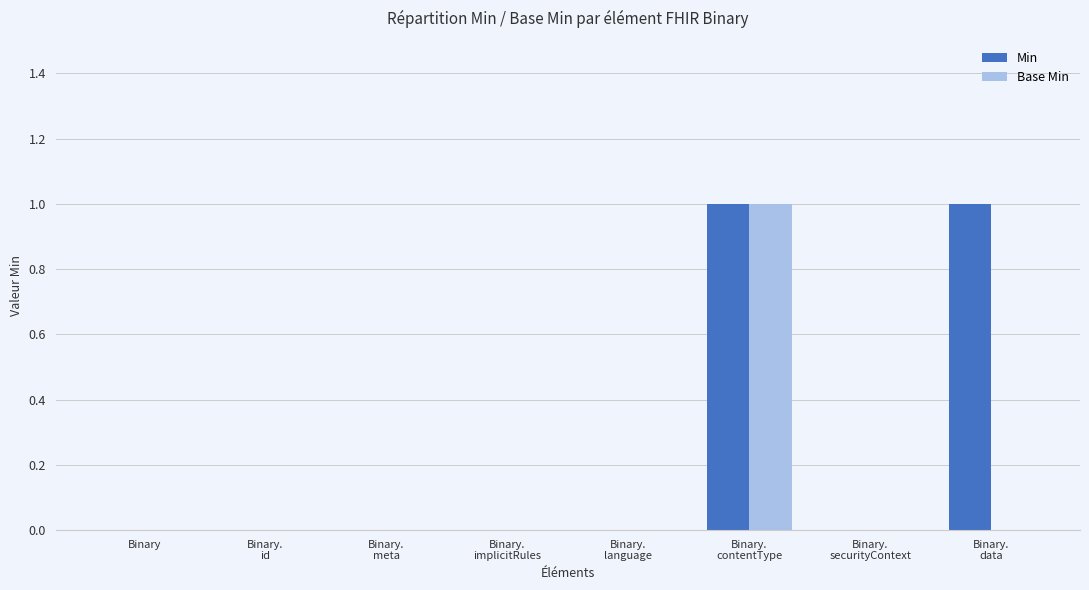

Which series has the largest total across all categories?

Min